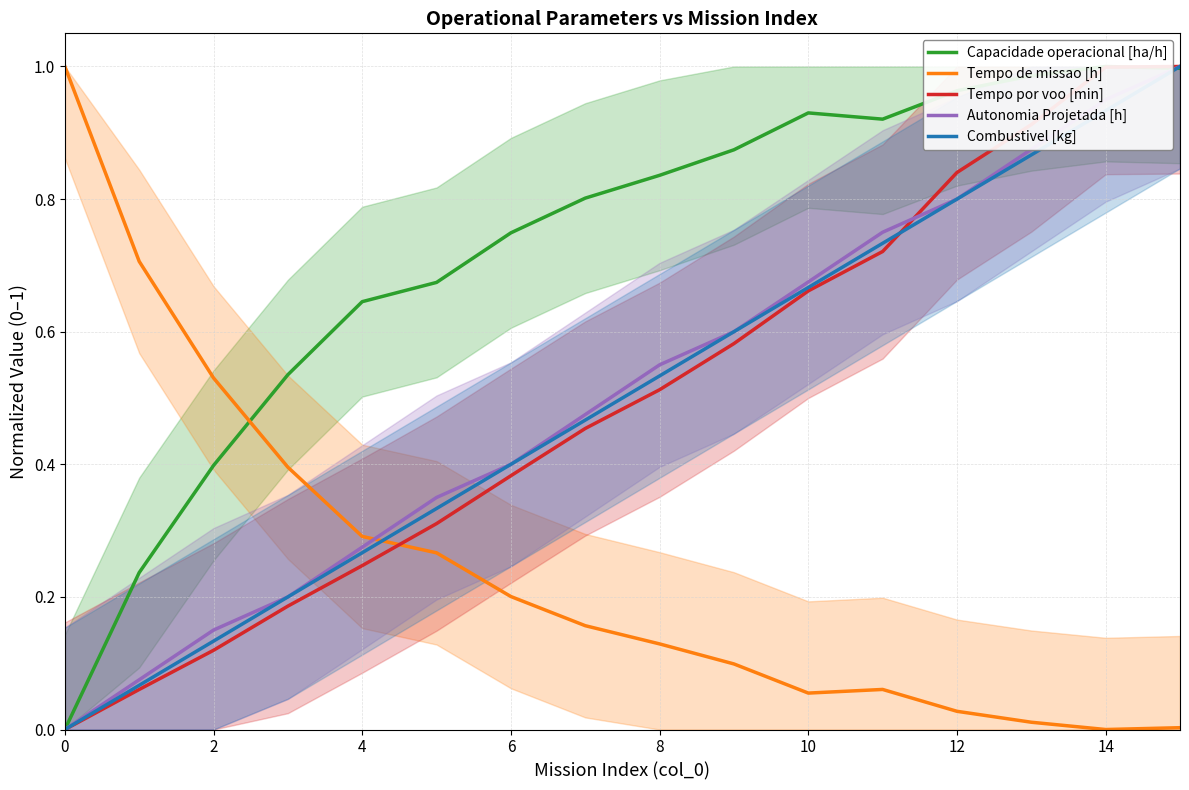

What is the sum of all Tempo por voo [min] values?

8.0